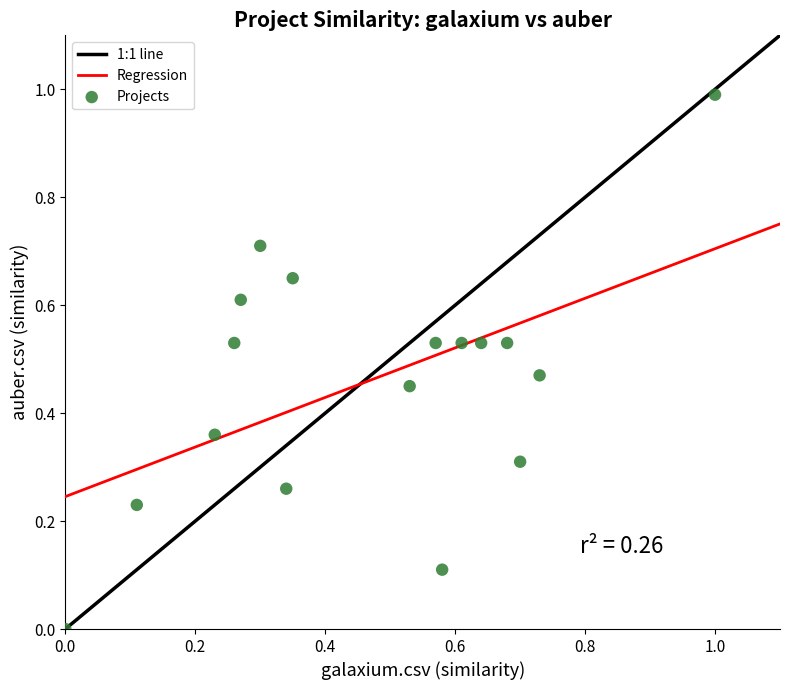

What is the range of X values (max minus min)?

1.0